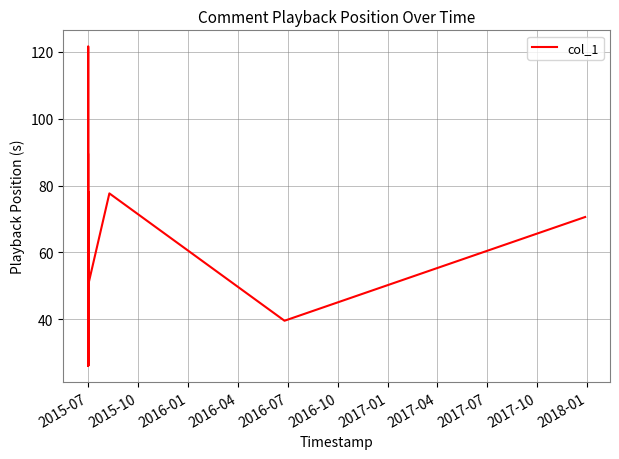

What is the difference between the second highest and second lowest values?

92.8